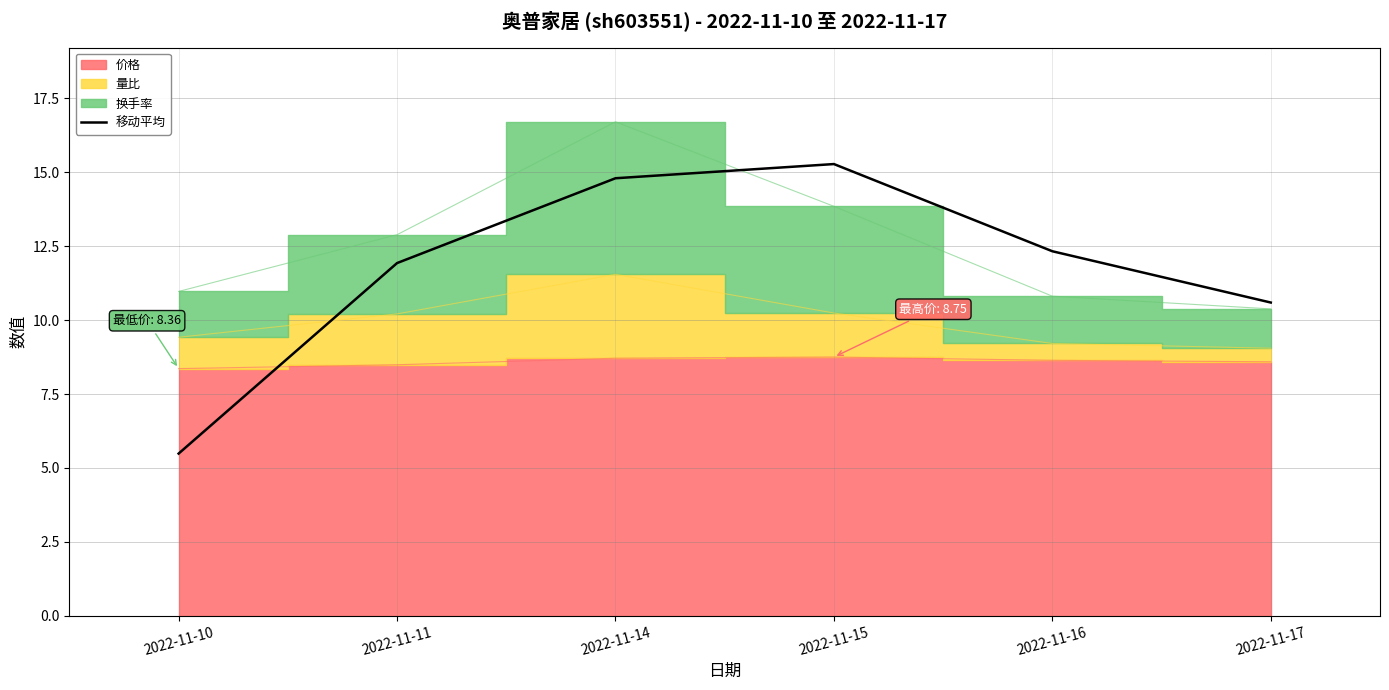

How many points are higher than both their immediate neighbors (excluding endpoints)?

1